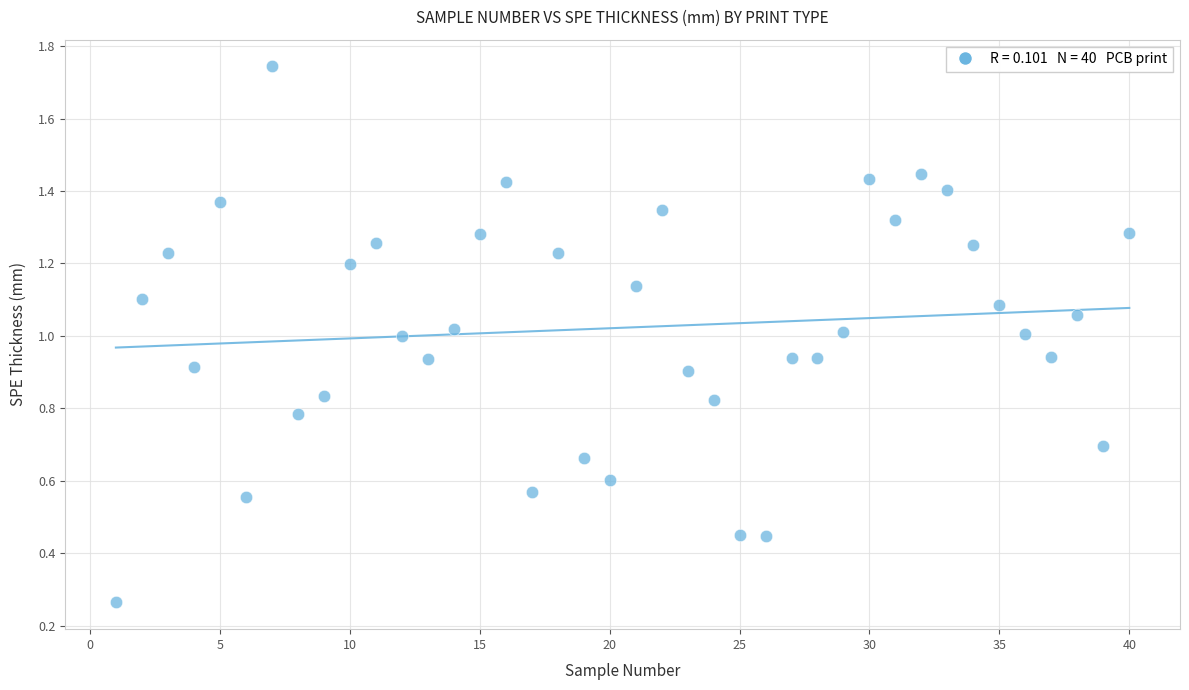

What is the range of X values (max minus min)?

39.0